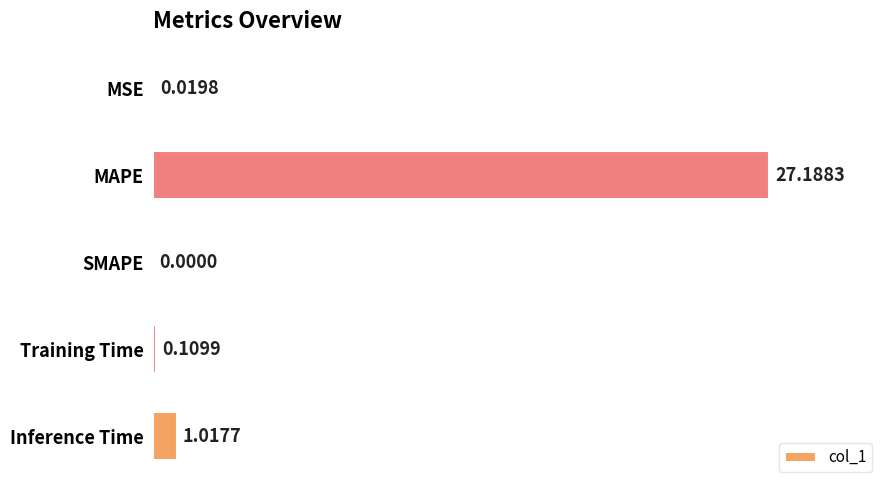

What is the sum of all values?

28.3